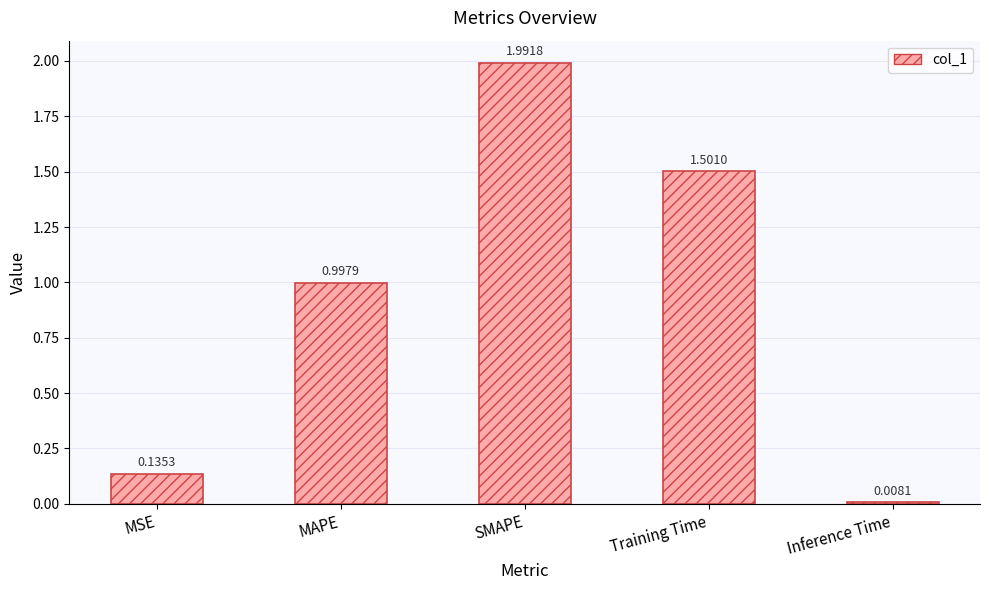

Where is the data nearest to the value 0?

Inference Time